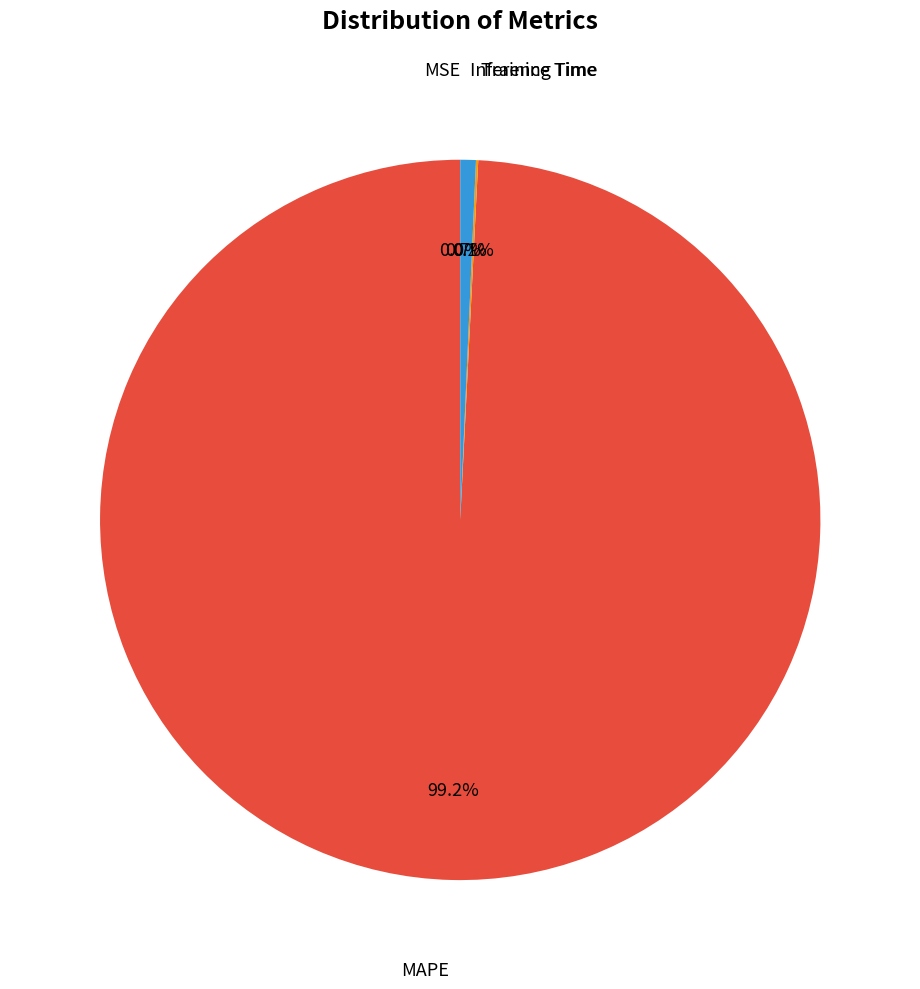

Is there a majority slice in this chart?

Yes